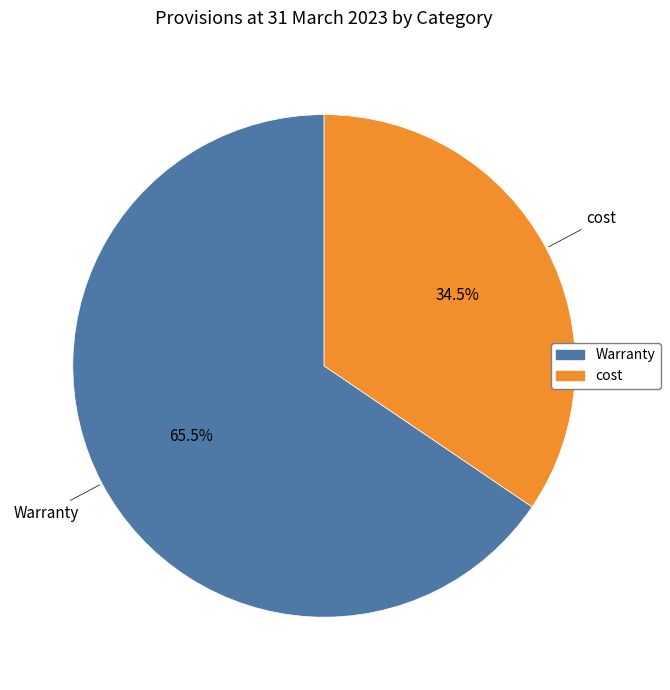

To the nearest percent, what is the difference between the largest and smallest slice percentages?

31%